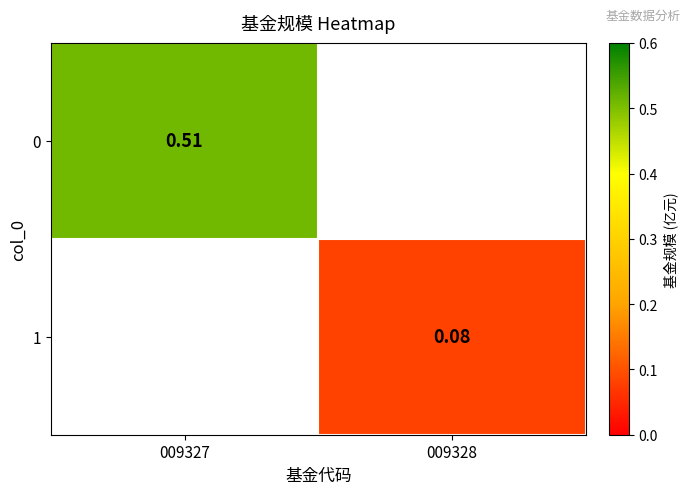

At how many categories does at least one series exceed 0?

2